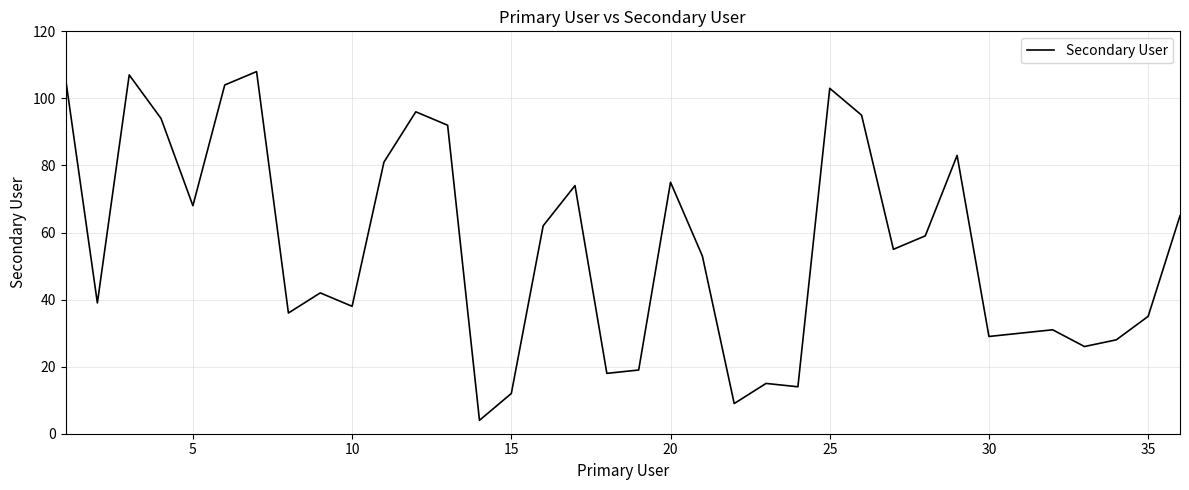

What is the difference between the maximum and minimum values?

104